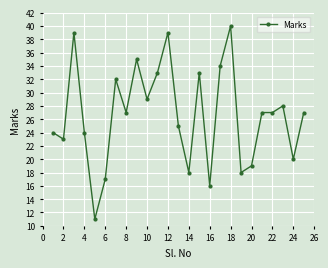

What is the value of the 3rd point from the left?

39